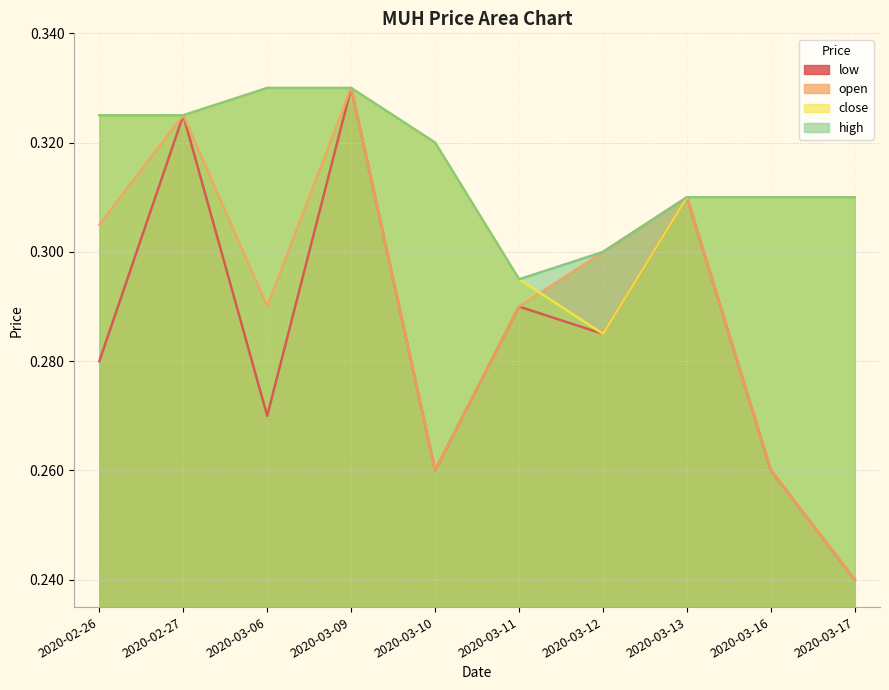

Which has a higher value, 2020-03-10 or 2020-02-27?

2020-02-27